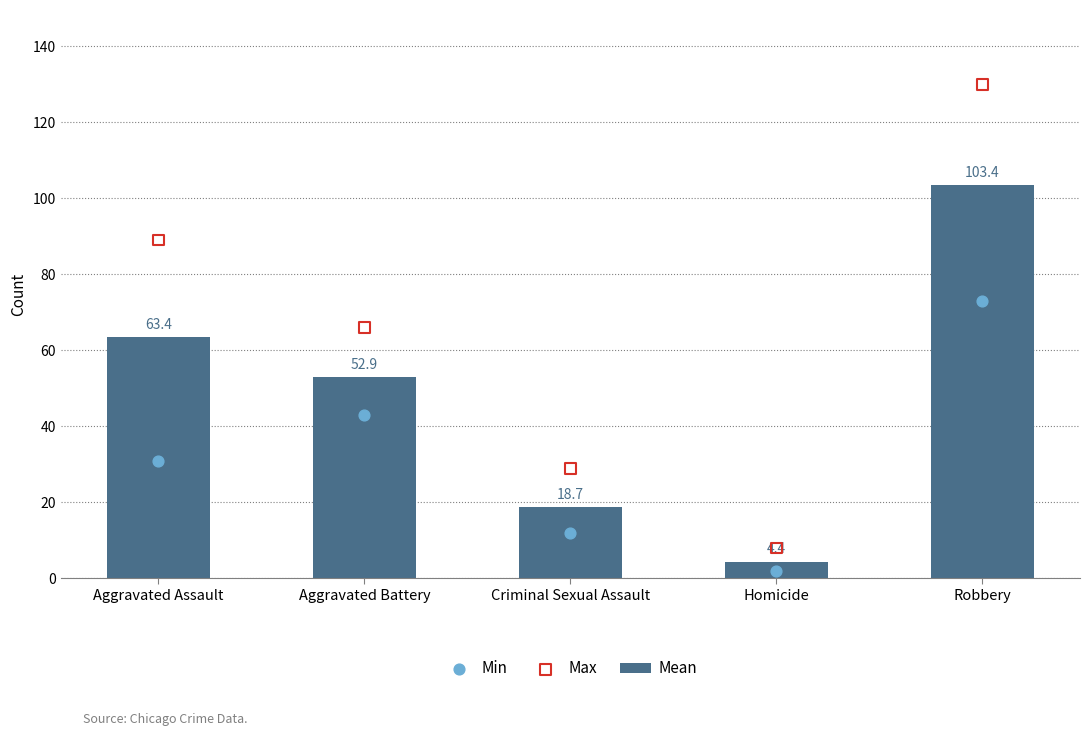

What are all the series names shown in the legend?

Mean, Min, Max